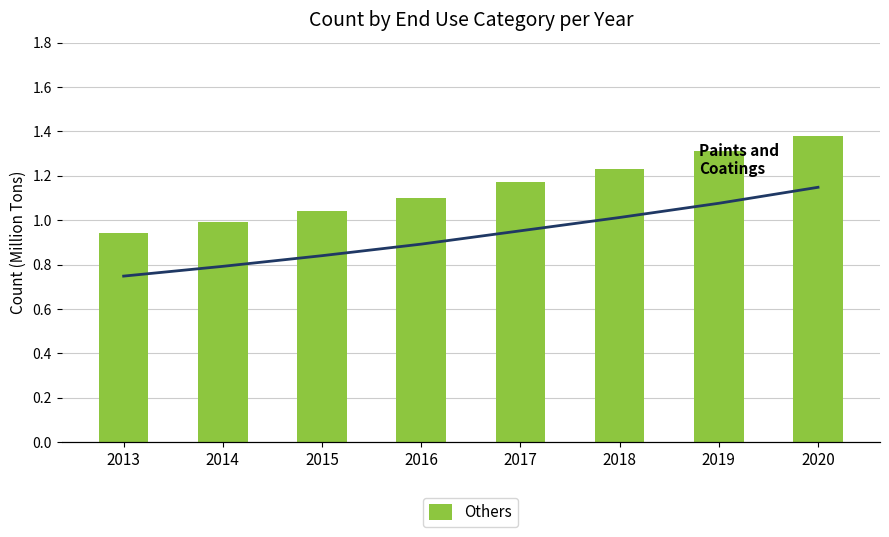

List the series in order of their peak value, highest first.

Paints and Coatings, Others